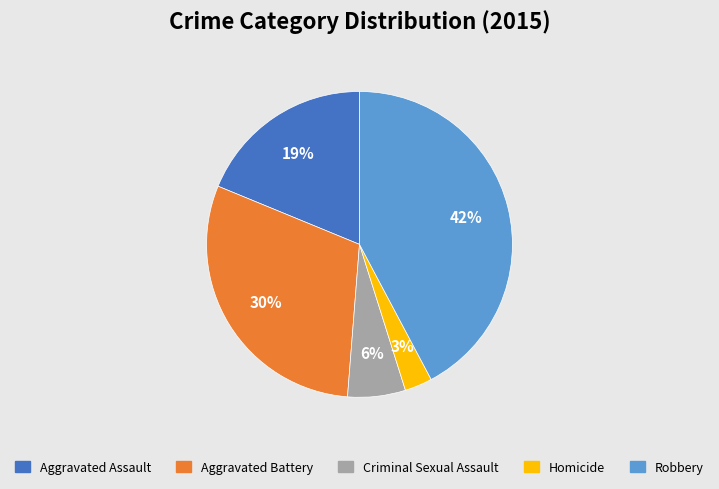

To the nearest percent, what is the average slice percentage?

20%